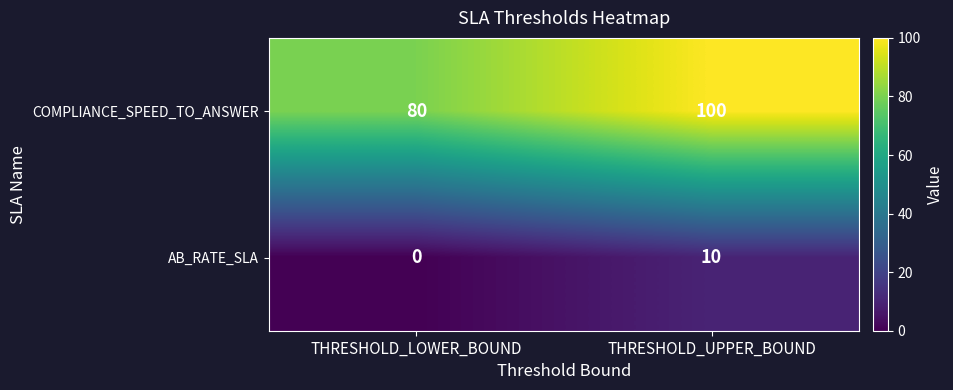

What is the sum of all AB_RATE_SLA values?

10